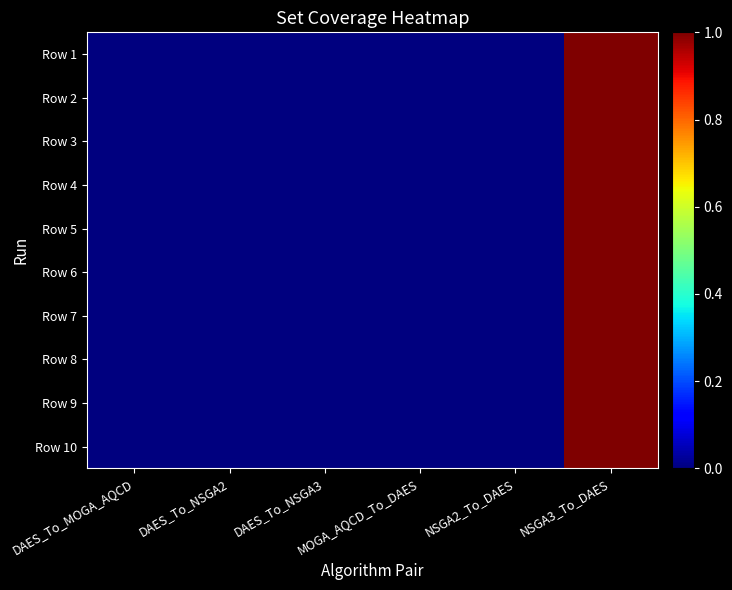

What is the greatest value displayed?

1